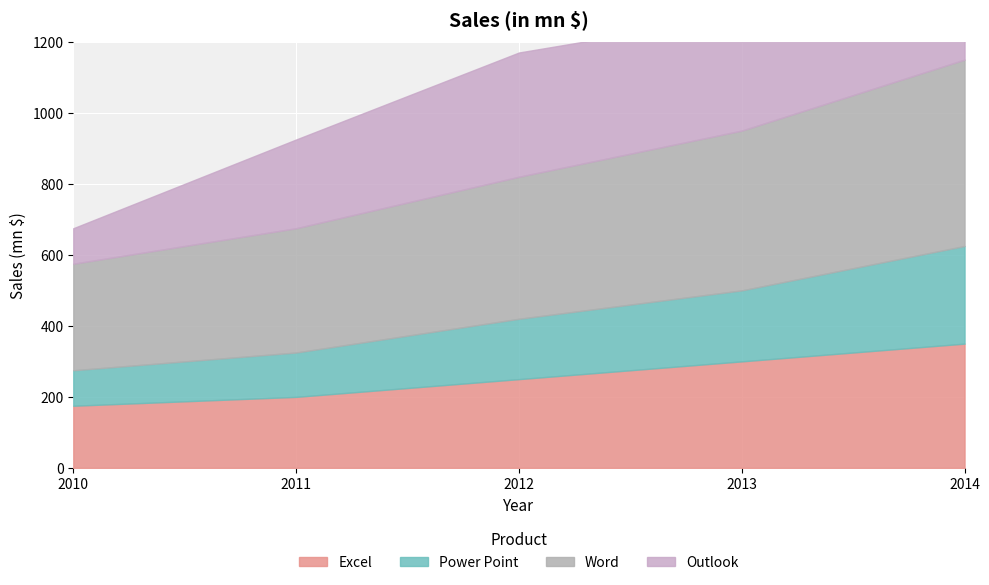

True or false: Word and Outlook intersect in this chart.

False